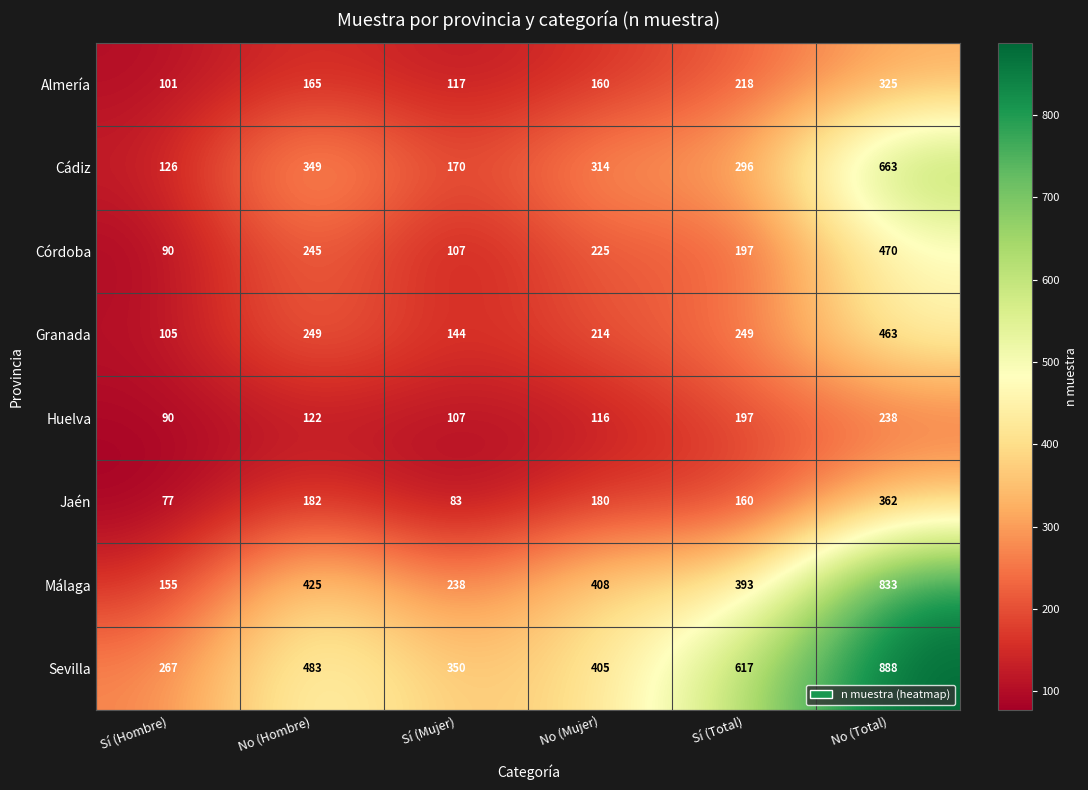

At which category is the sum across all series the highest?

No (Total)